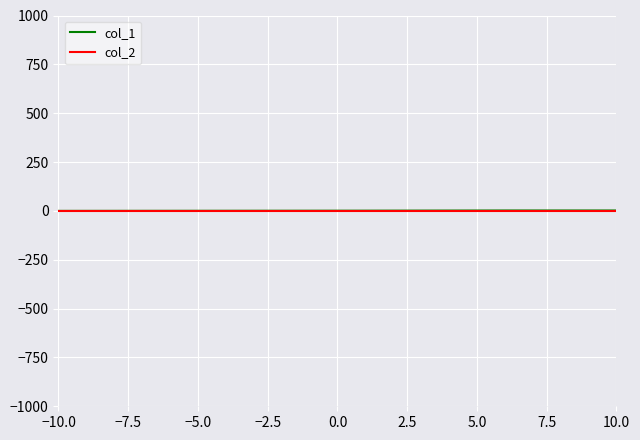

True or false: col_2 has more than 1 points higher than both neighbors.

False